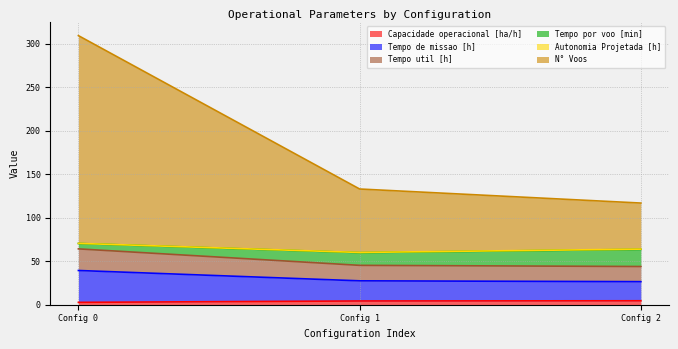

At which category is the sum across all series the highest?

Config 0